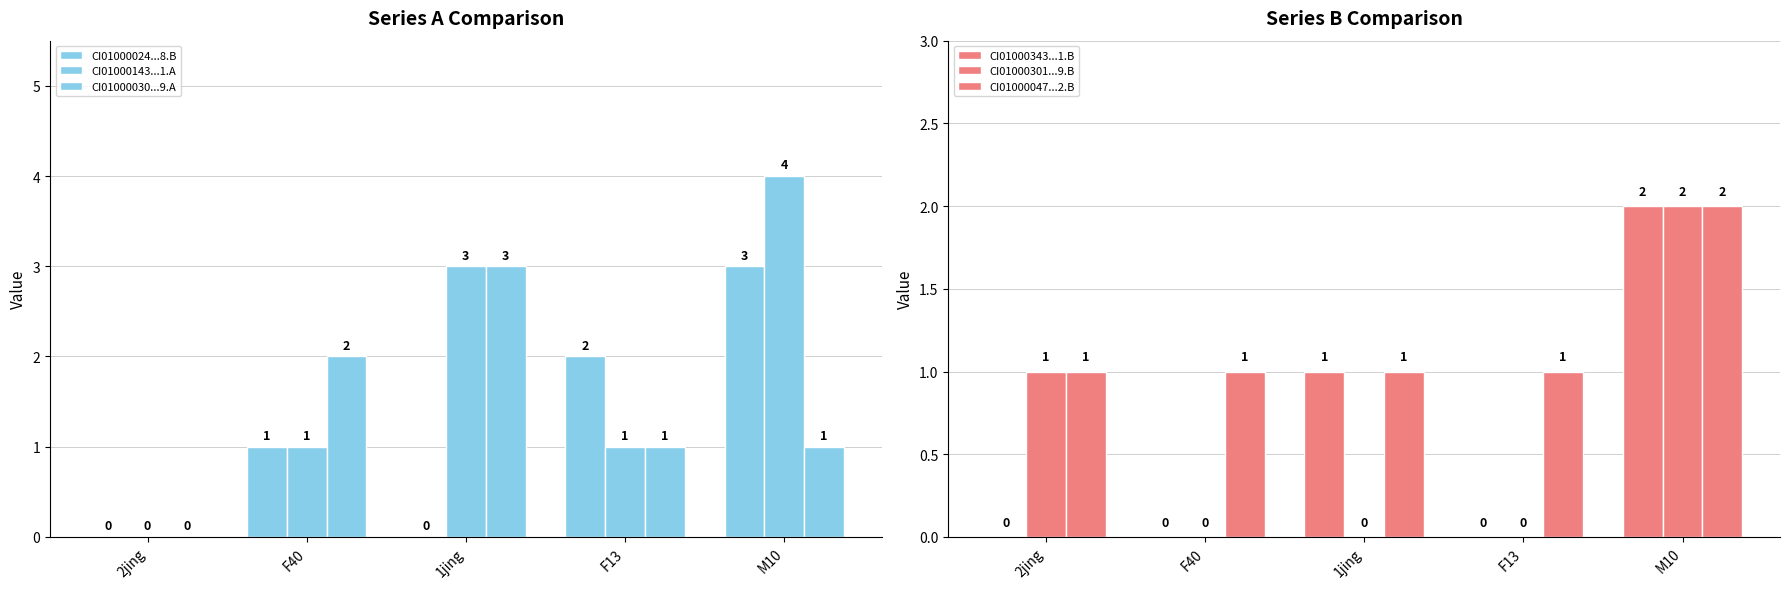

Between F40 and 1jing, which series saw the biggest shift?

CI01000143...1.A